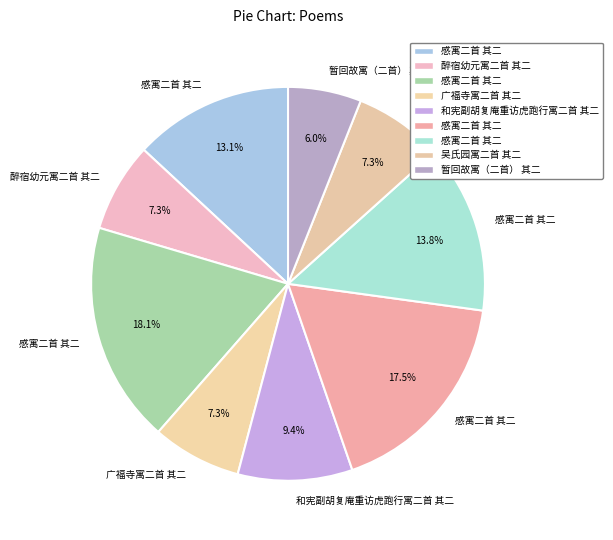

Which category has the smallest portion of the pie?

暂回故寓（二首） 其二